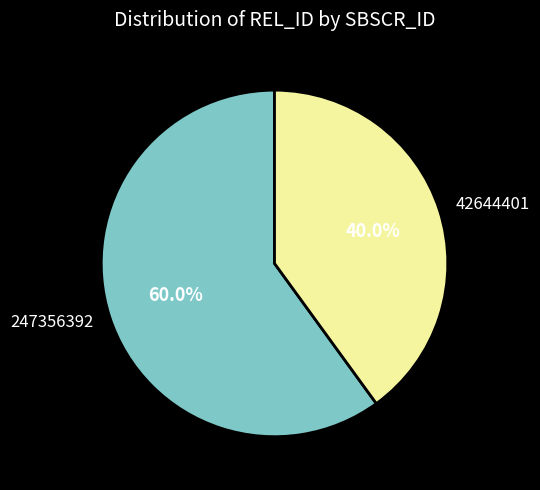

Which slice is the largest?

247356392